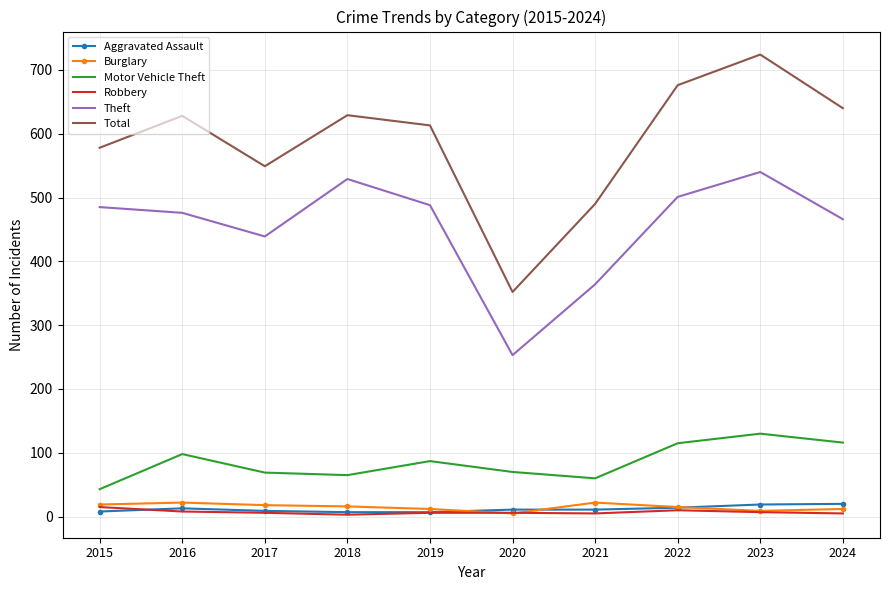

What are all the series names shown in the legend?

Aggravated Assault, Burglary, Motor Vehicle Theft, Robbery, Theft, Total